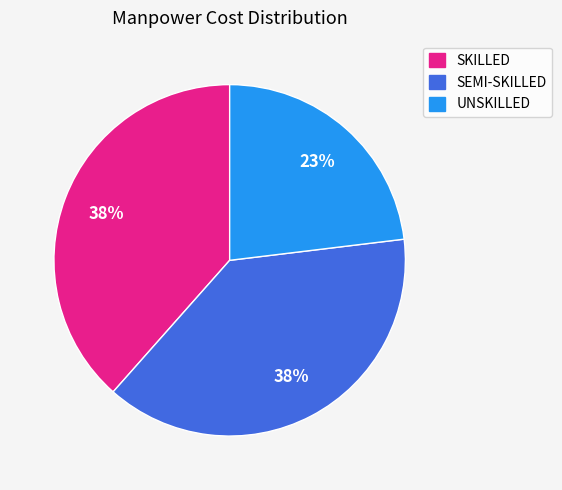

To the nearest percent, what is the difference between the largest and smallest slice percentages?

15%